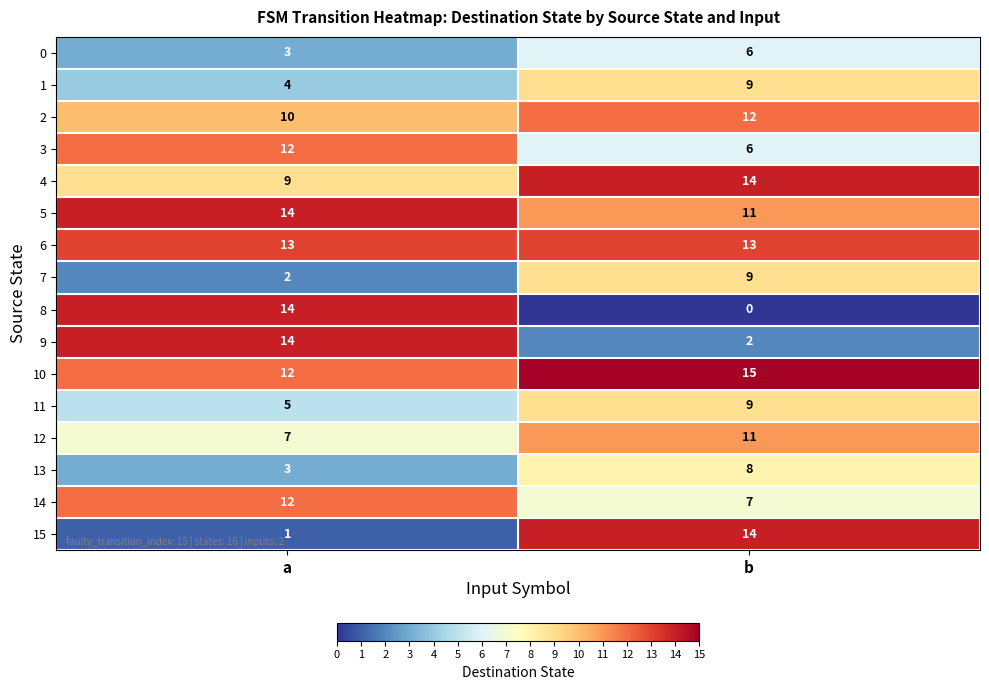

Which series has the largest range (max minus min)?

8